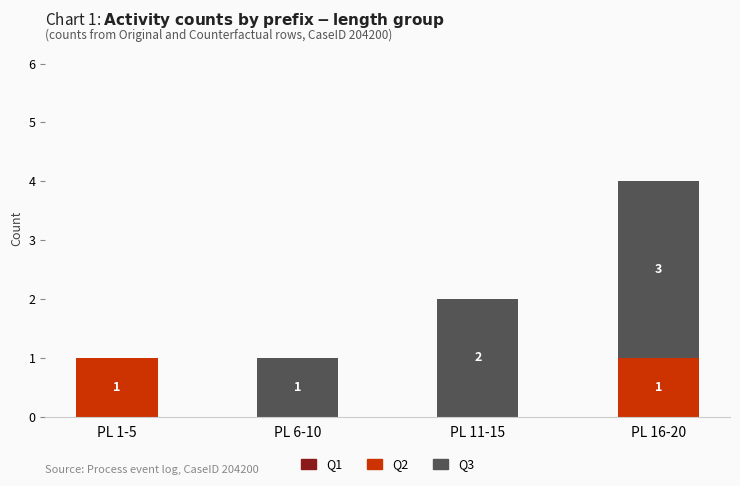

The value of Q2 at PL 16-20 is 1. True or false?

True